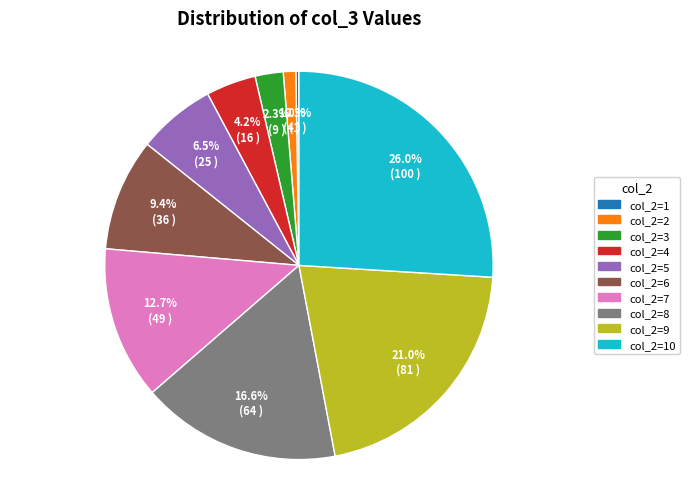

Is there a majority slice in this chart?

No